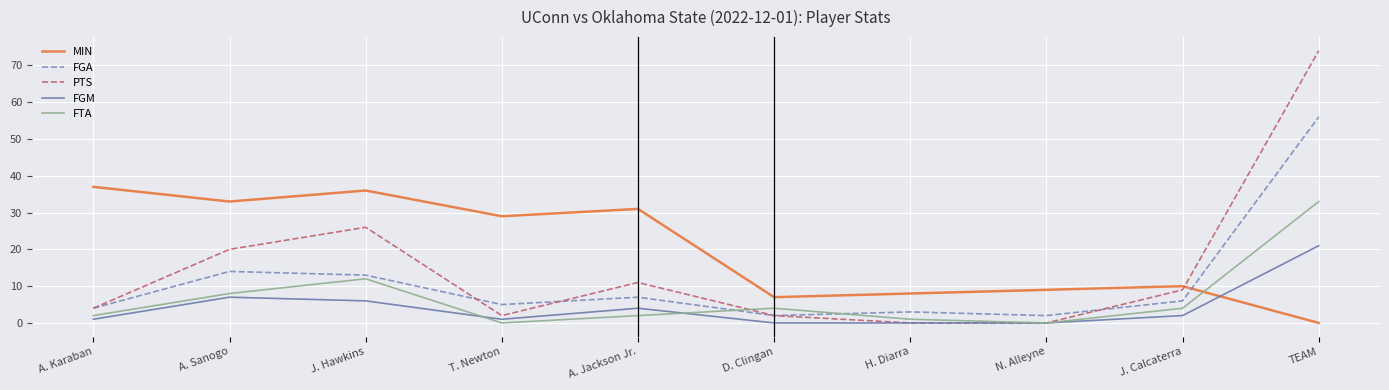

Reading left to right, what are all the values shown in this chart?

MIN: 37	33	36	29	31	7	8	9	10	0
FGA: 4	14	13	5	7	2	3	2	6	56
PTS: 4	20	26	2	11	2	0	0	9	74
FGM: 1	7	6	1	4	0	0	0	2	21
FTA: 2	8	12	0	2	4	1	0	4	33